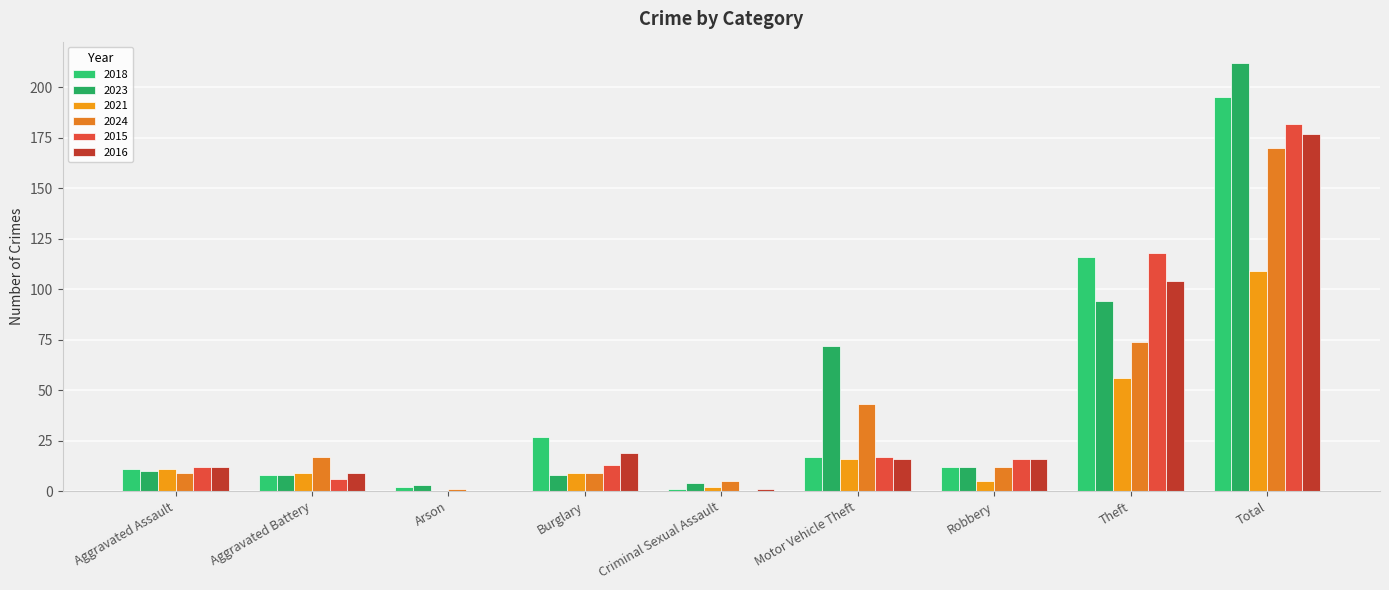

Reading right to left, transcribe all the data shown in this chart.

2018: Total=195	Theft=116	Robbery=12	Motor Vehicle Theft=17	Criminal Sexual Assault=1	Burglary=27	Arson=2	Aggravated Battery=8	Aggravated Assault=11
2023: Total=212	Theft=94	Robbery=12	Motor Vehicle Theft=72	Criminal Sexual Assault=4	Burglary=8	Arson=3	Aggravated Battery=8	Aggravated Assault=10
2021: Total=109	Theft=56	Robbery=5	Motor Vehicle Theft=16	Criminal Sexual Assault=2	Burglary=9	Arson=0	Aggravated Battery=9	Aggravated Assault=11
2024: Total=170	Theft=74	Robbery=12	Motor Vehicle Theft=43	Criminal Sexual Assault=5	Burglary=9	Arson=1	Aggravated Battery=17	Aggravated Assault=9
2015: Total=182	Theft=118	Robbery=16	Motor Vehicle Theft=17	Criminal Sexual Assault=0	Burglary=13	Arson=0	Aggravated Battery=6	Aggravated Assault=12
2016: Total=177	Theft=104	Robbery=16	Motor Vehicle Theft=16	Criminal Sexual Assault=1	Burglary=19	Arson=0	Aggravated Battery=9	Aggravated Assault=12